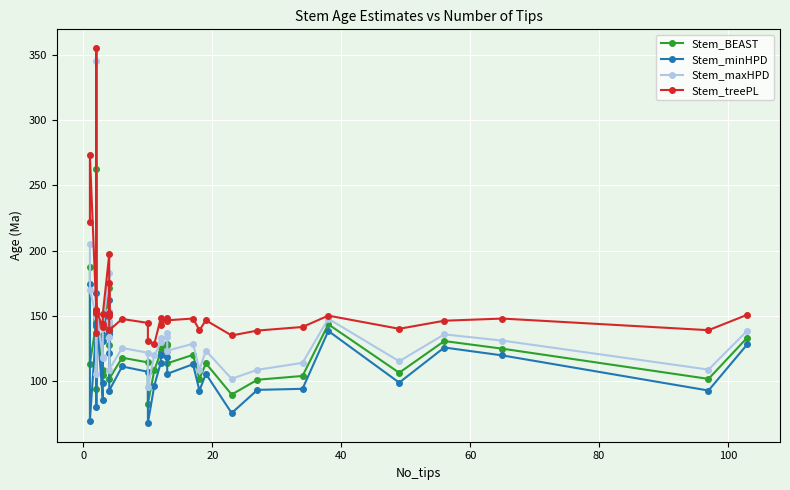

True or false: Stem_BEAST and Stem_minHPD intersect in this chart.

False